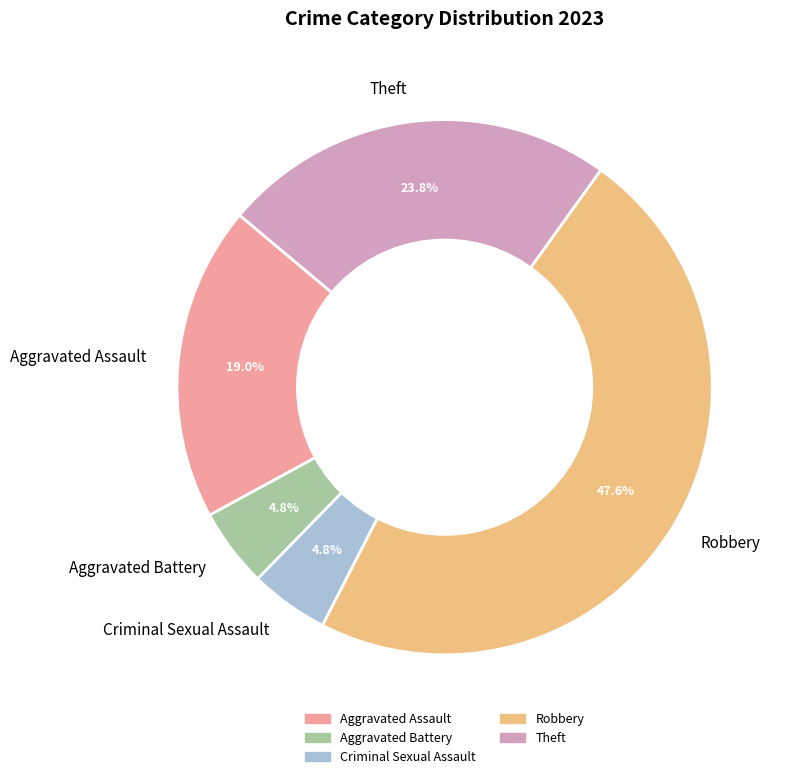

Is Aggravated Battery the majority of the pie?

No